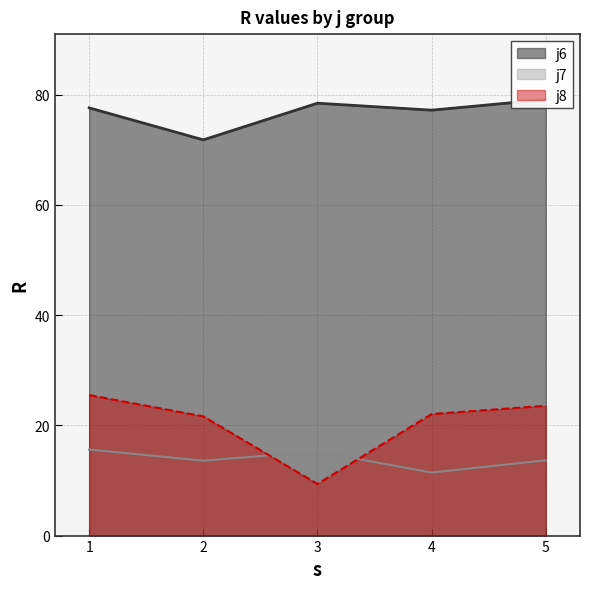

What is the greatest value displayed?

79.1